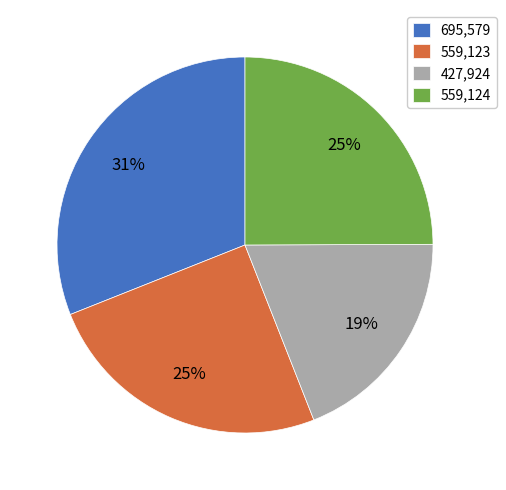

Combined, do 559,124 and 695,579 account for over 50%?

Yes